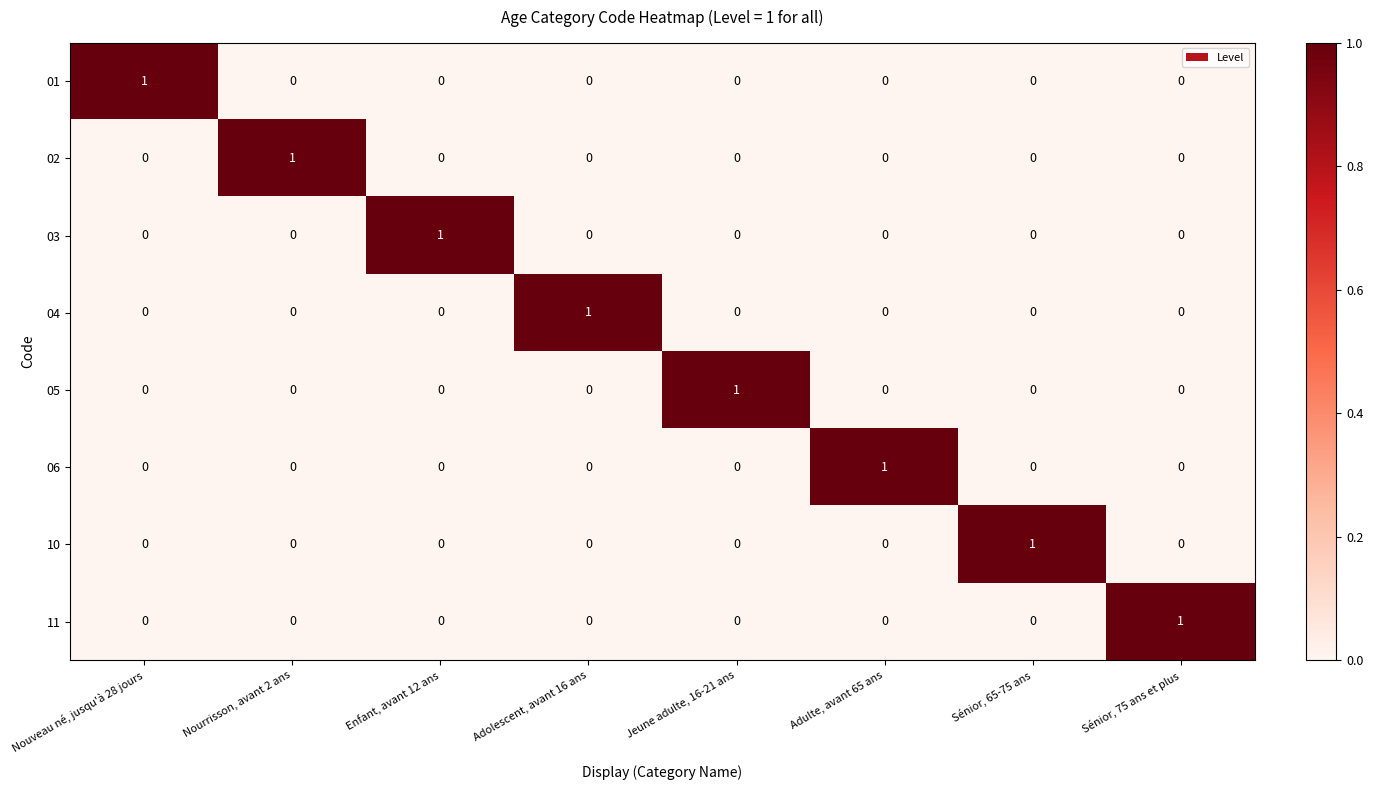

At Sénior, 75 ans et plus, list the series in order from largest to smallest.

11, 01, 02, 03, 04, 05, 06, 10